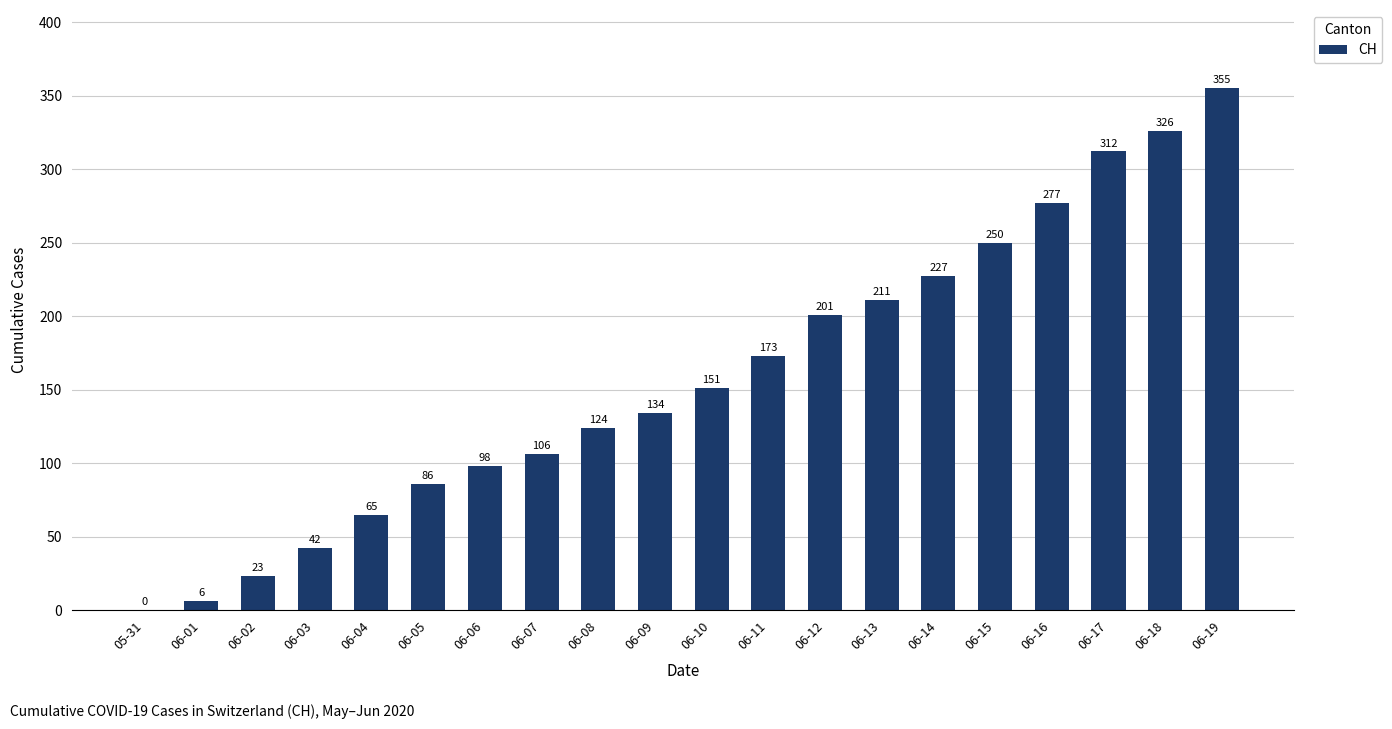

Reading left to right, list all the values displayed in this chart.

0	6	23	42	65	86	98	106	124	134	151	173	201	211	227	250	277	312	326	355